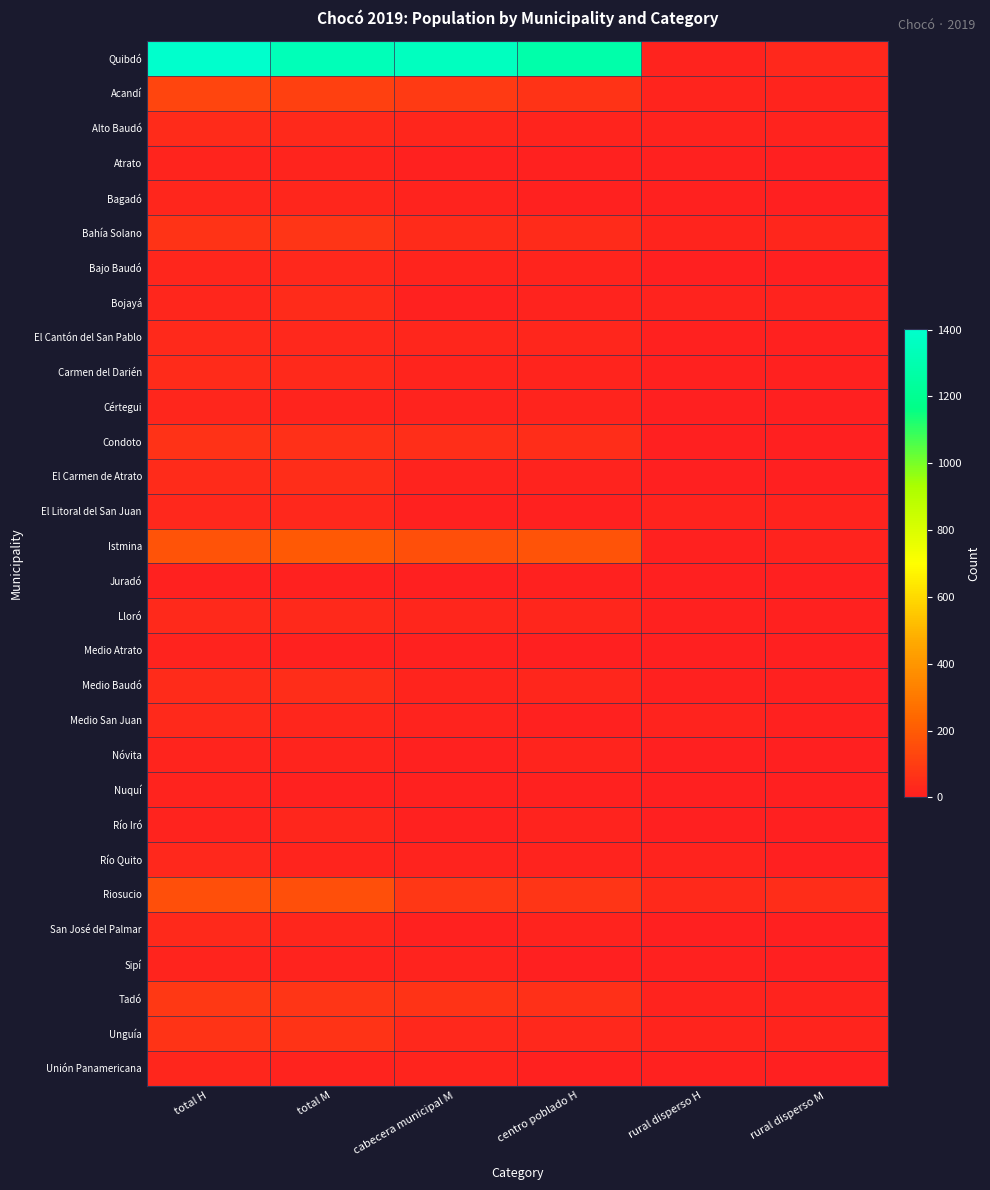

At how many categories does at least one series exceed 861?

4